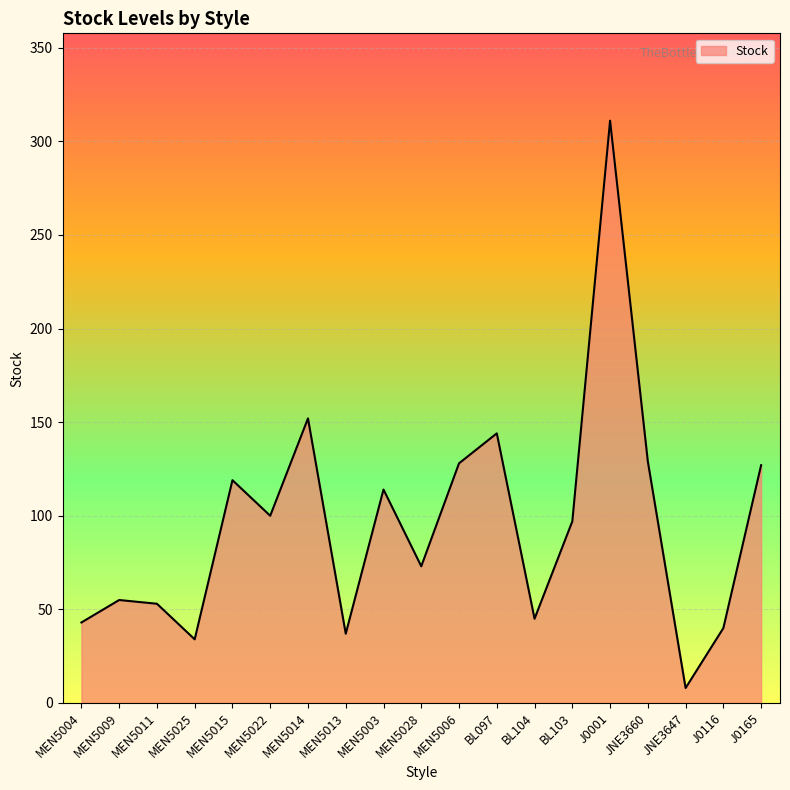

What position from the left is J0001?

15